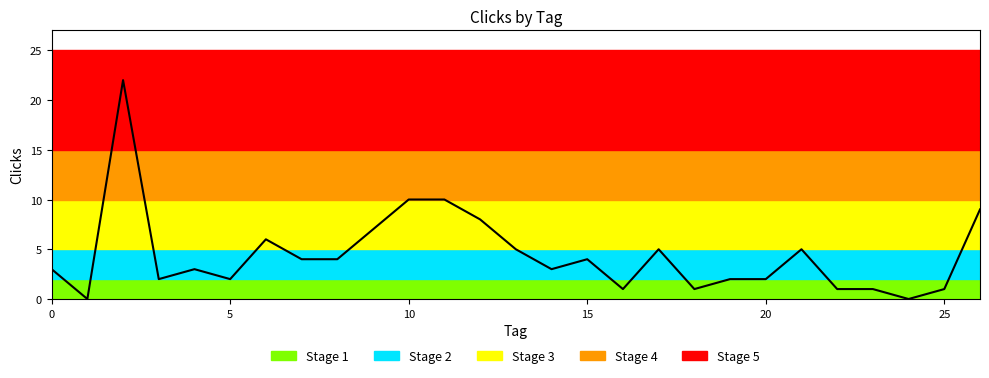

Between 6 and 4, which is larger?

6